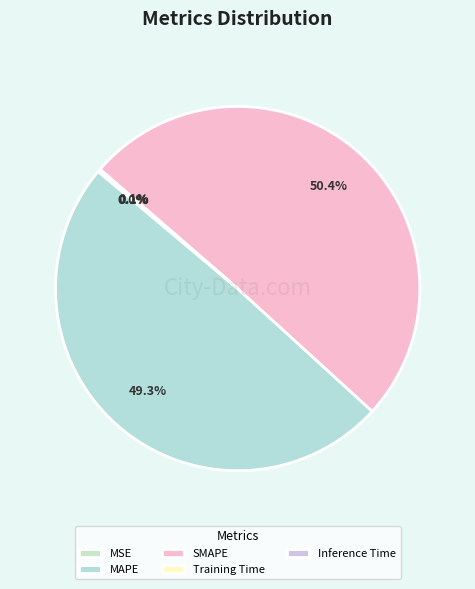

Count the number of slices in the pie.

5